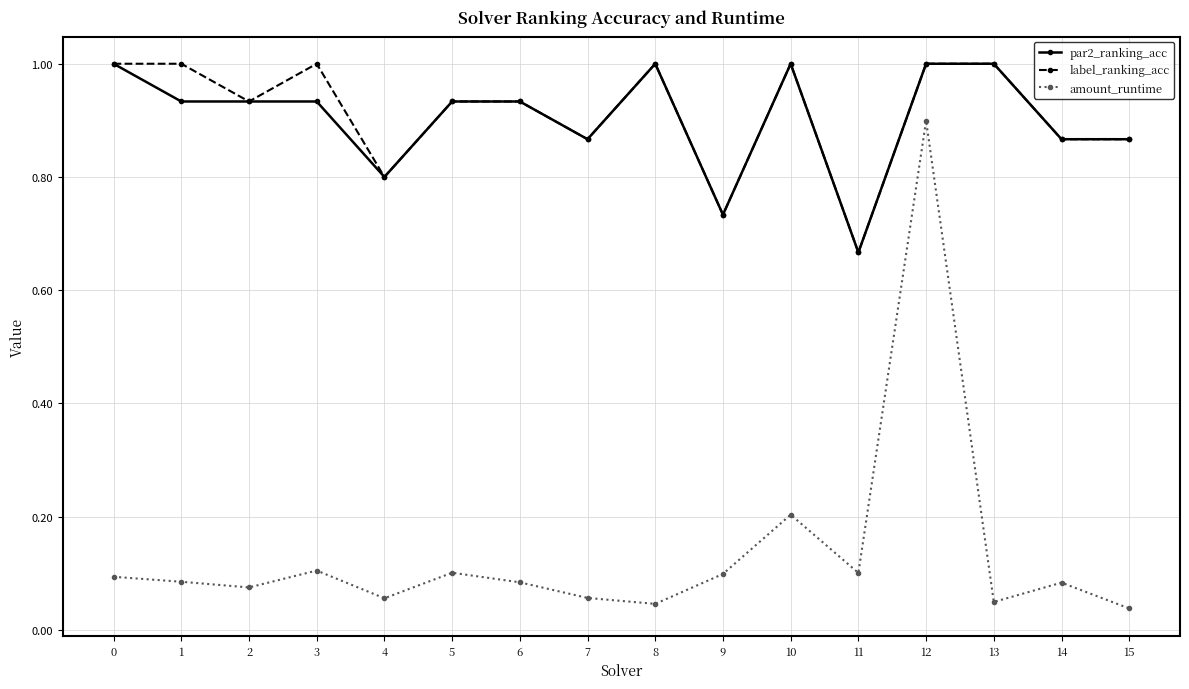

True or false: par2_ranking_acc and amount_runtime intersect in this chart.

False